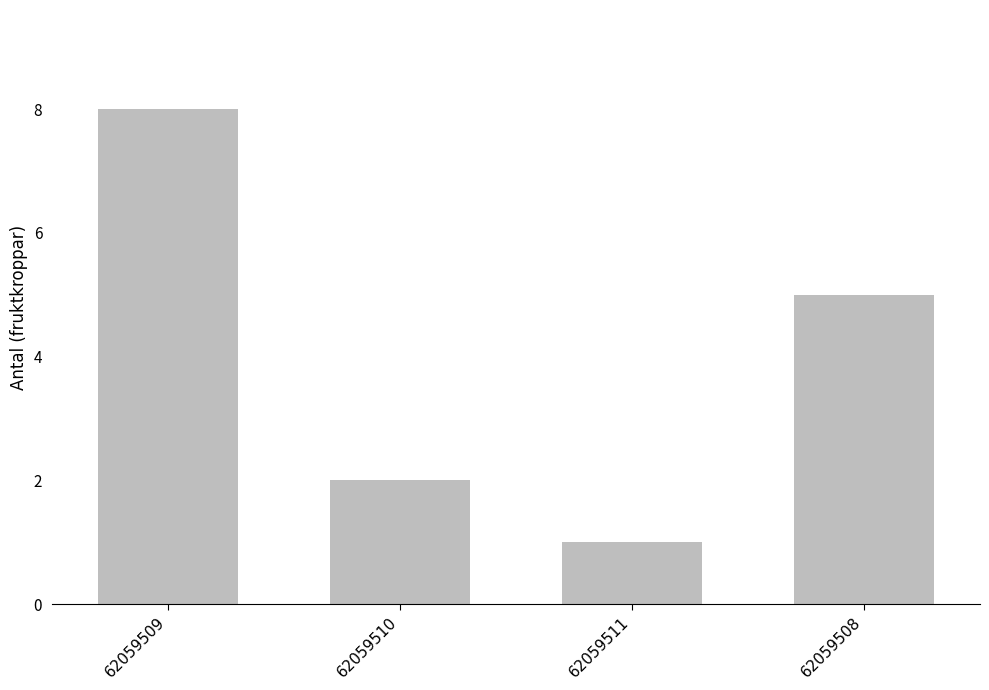

What position from the left is 62059508?

4